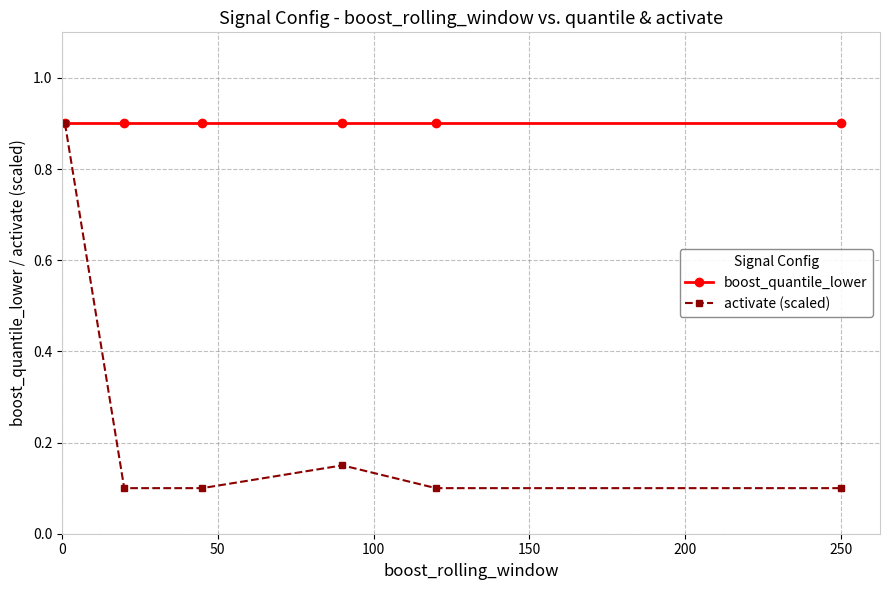

What is the value of the boost_quantile_lower point at the 4th from the left?

0.9